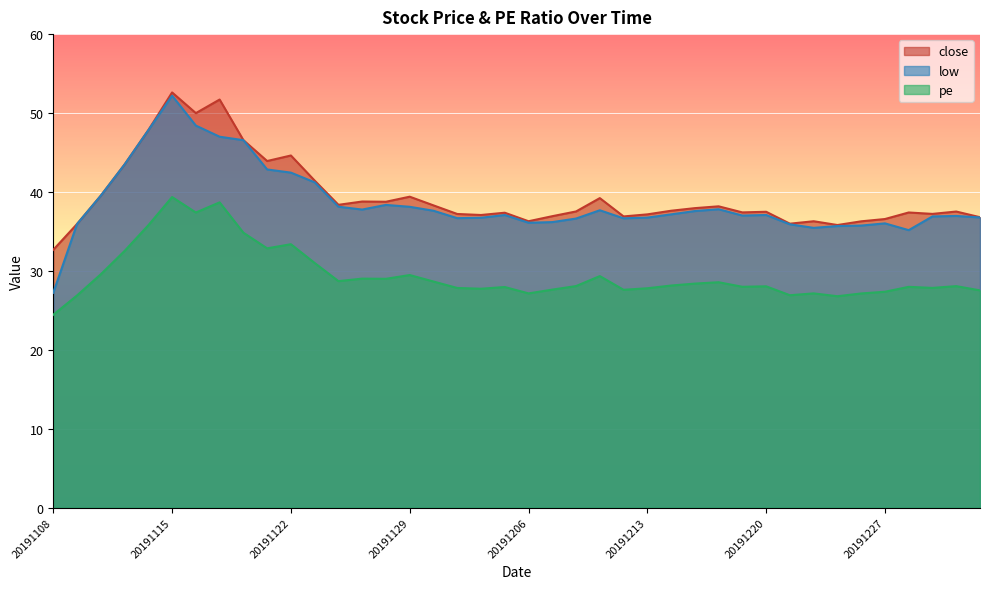

Which series has the largest total across all categories?

close